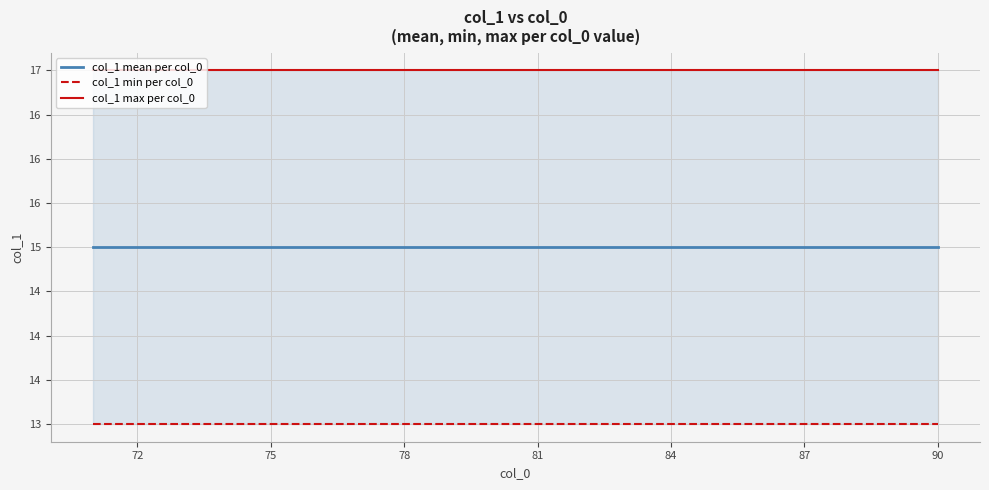

List the series in order of their overall mean, highest first.

col_1 max per col_0, col_1 mean per col_0, col_1 min per col_0